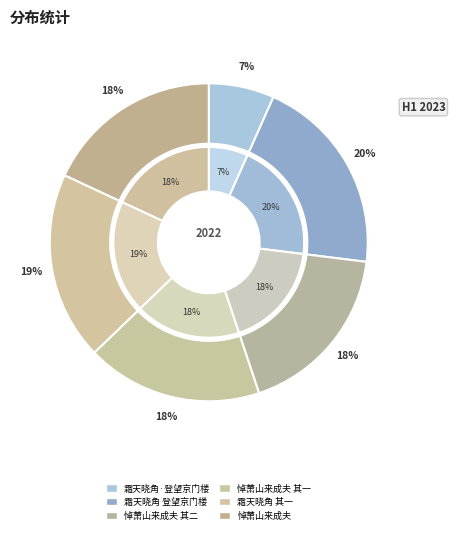

How many segments does this pie chart have?

6